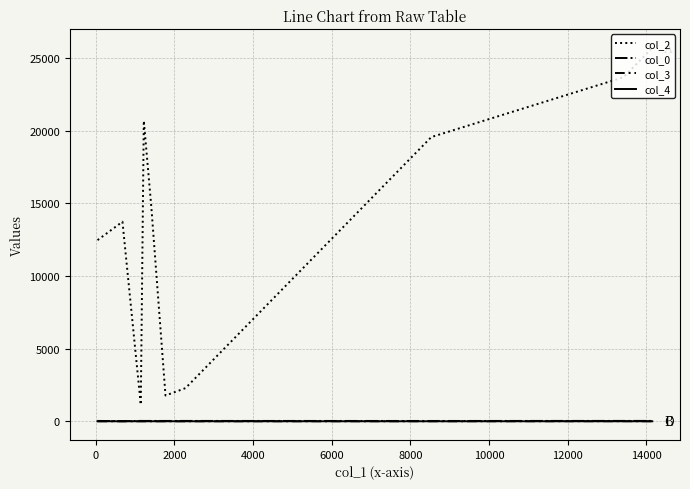

What is the maximum value shown in the chart?

25683